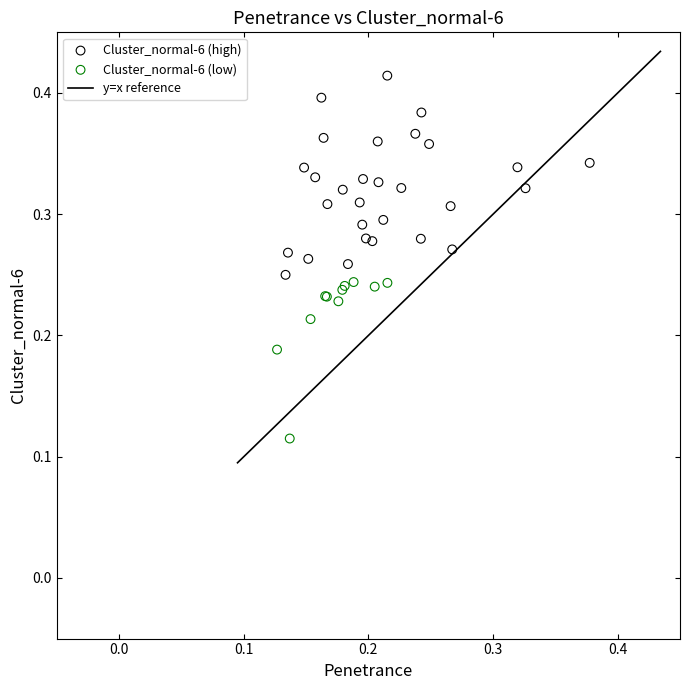

Which series reaches the maximum Y coordinate?

Cluster_normal-6 (high)